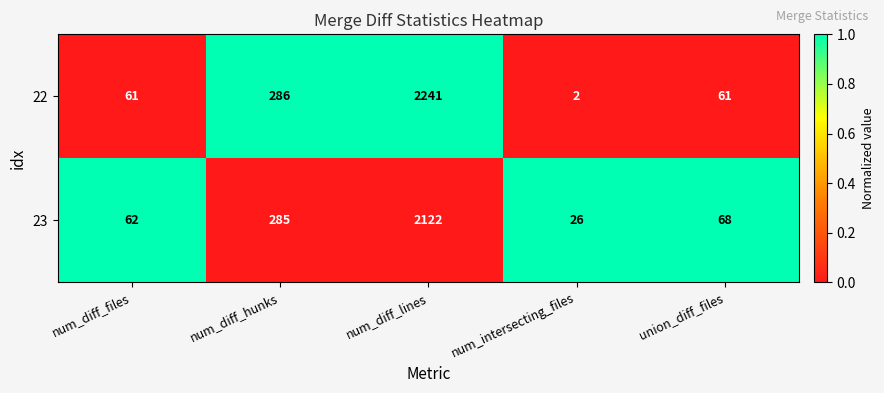

Which series has the largest total across all categories?

22